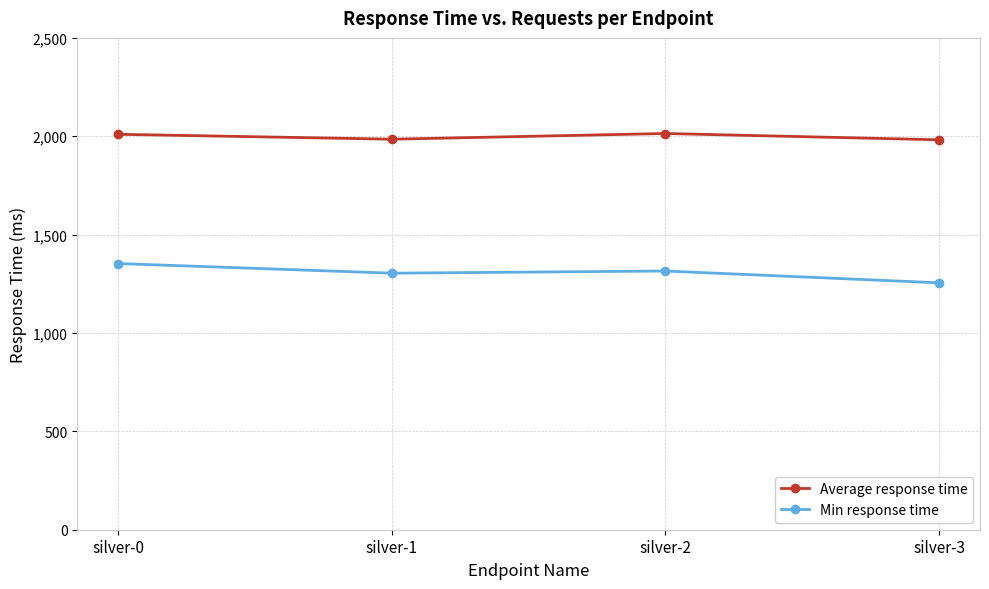

What is the value of the Min response time point at the 3rd from the left?

1315